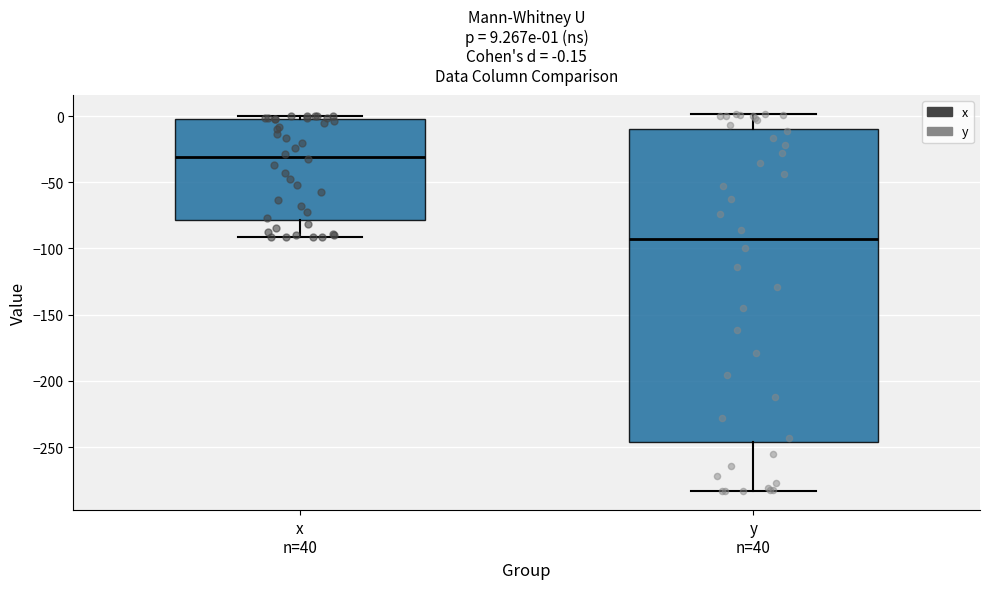

Comparing the boxes themselves (not the whiskers), which one is the tallest?

y n=40